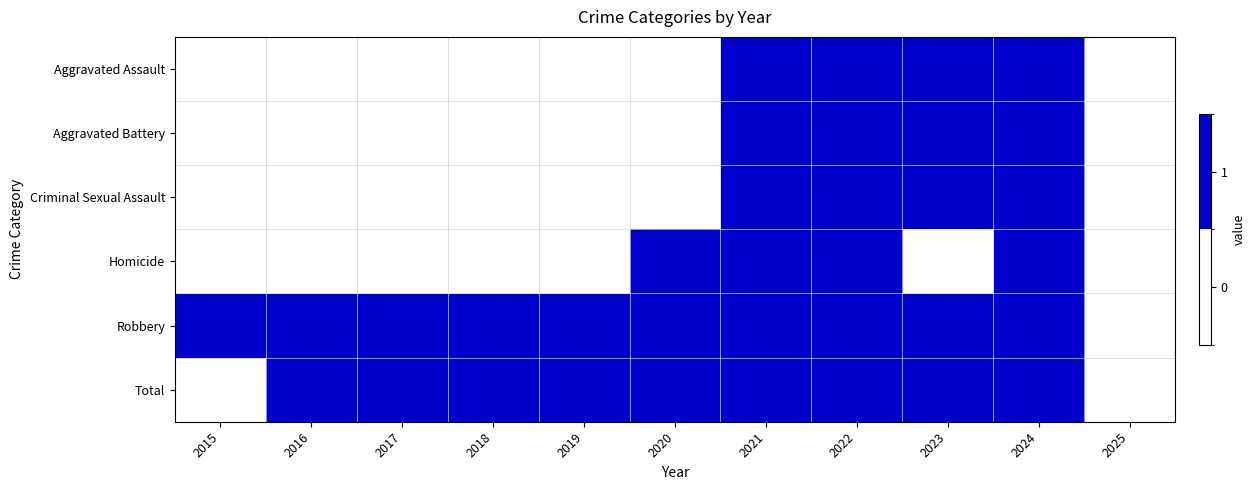

Between 2017 and 2025, which series saw the biggest shift?

Robbery